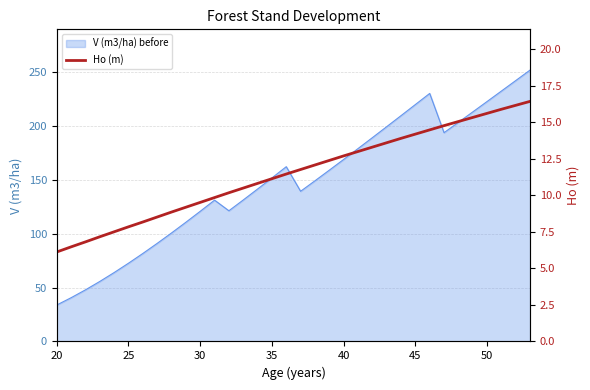

True or false: V (m3/ha) before has a value of 37.7 at 25.

False